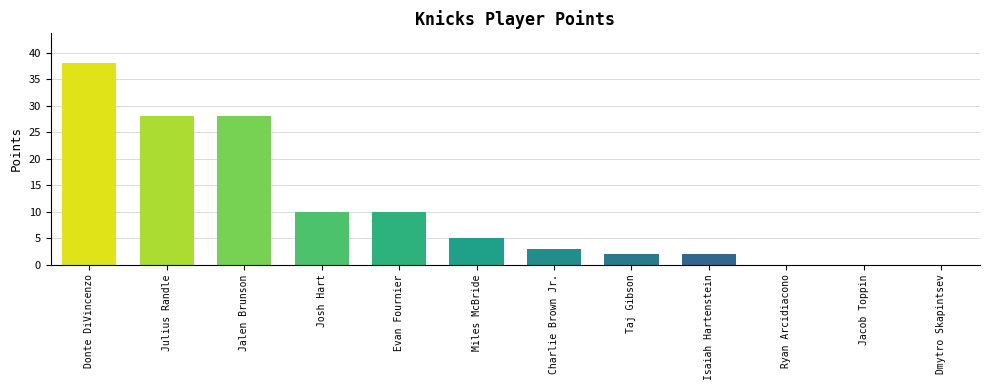

Which has a higher value, Evan Fournier or Miles McBride?

Evan Fournier